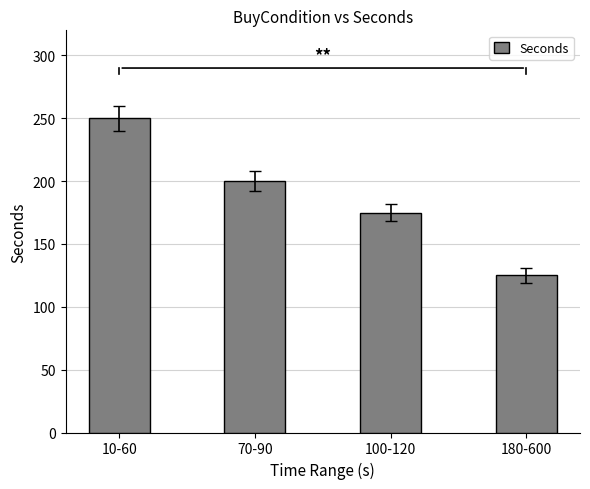

What is the difference between the second highest and minimum values?

75